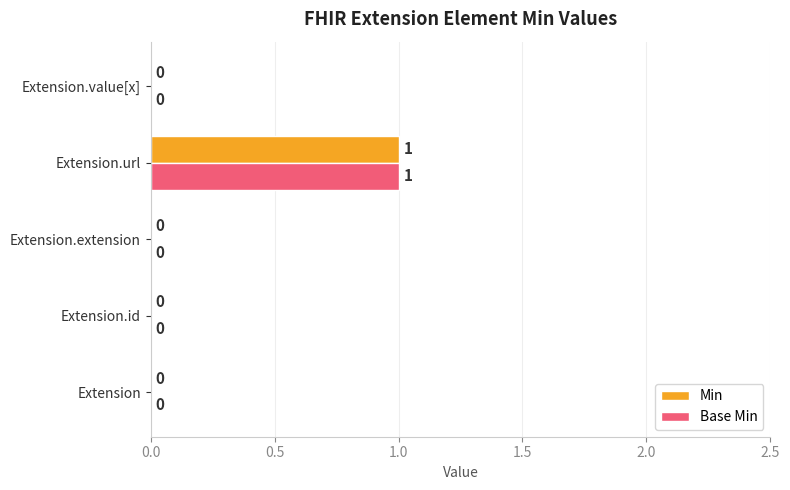

The value of Min at Extension.id is -1. True or false?

False